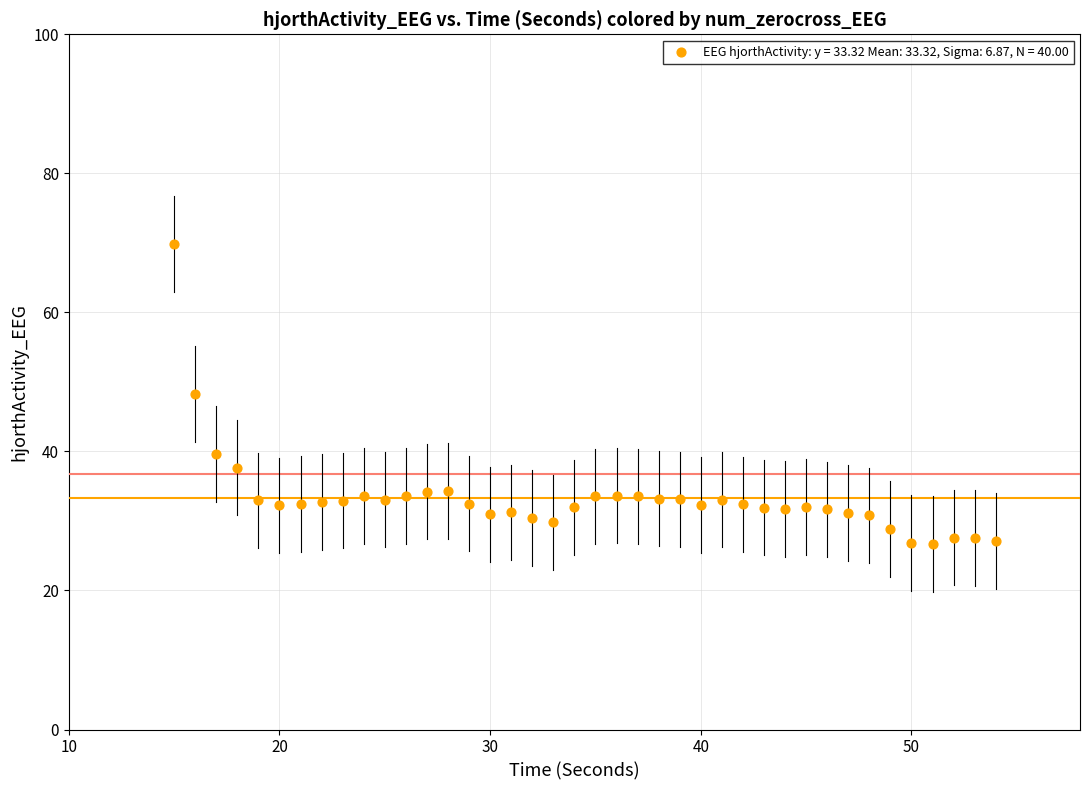

What is the range of Y values (max minus min)?

43.1